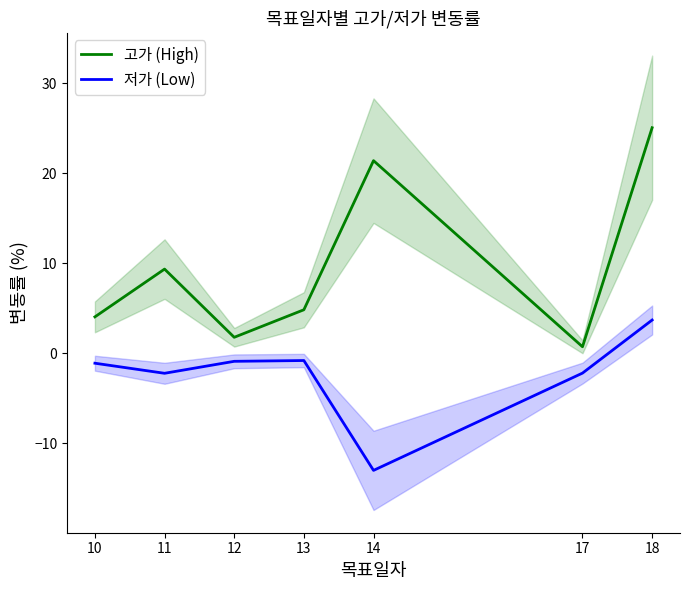

The 고가 (High) series shows 12.9 at 18. True or false?

False